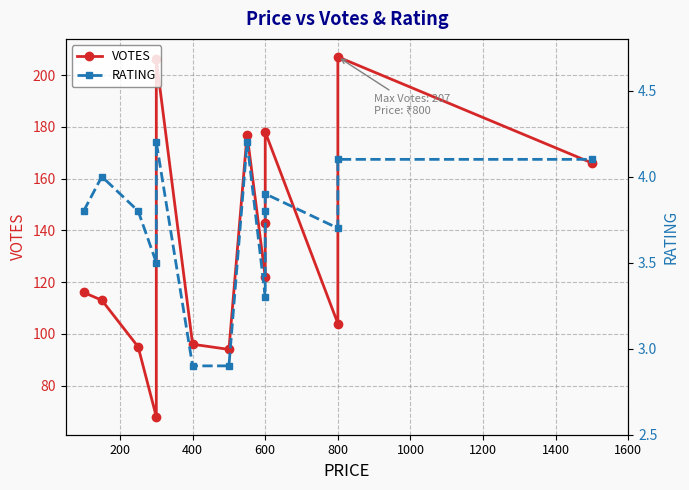

How many data points in VOTES are less than 122?

7